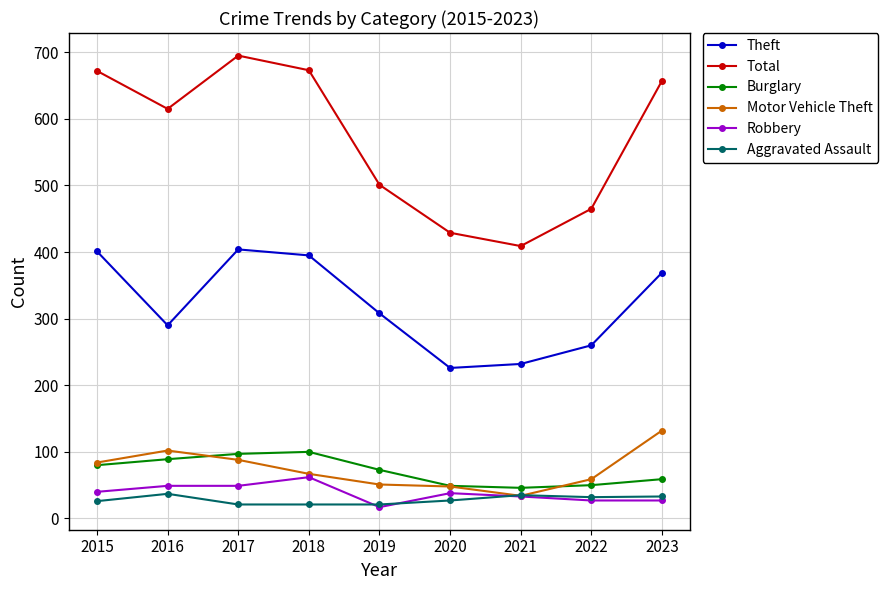

At which label is Theft closest to 315?

2019